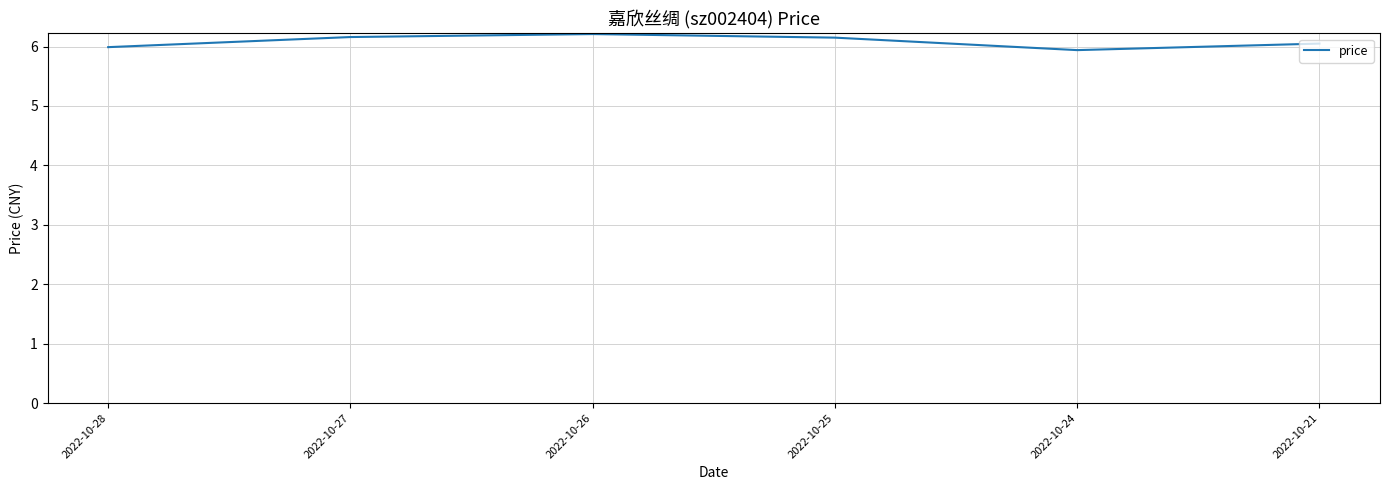

True or false: there are more than 0 points higher than both neighbors.

True